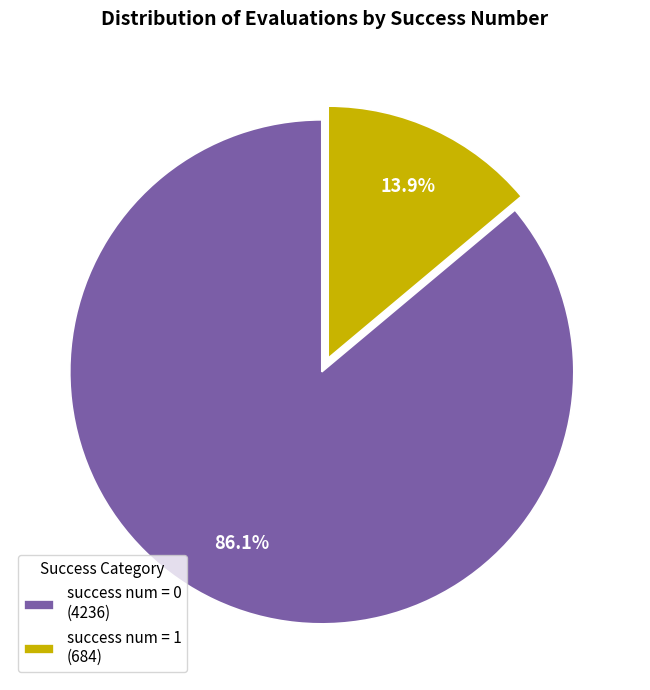

Which slice is the smallest?

success num = 1 (684)